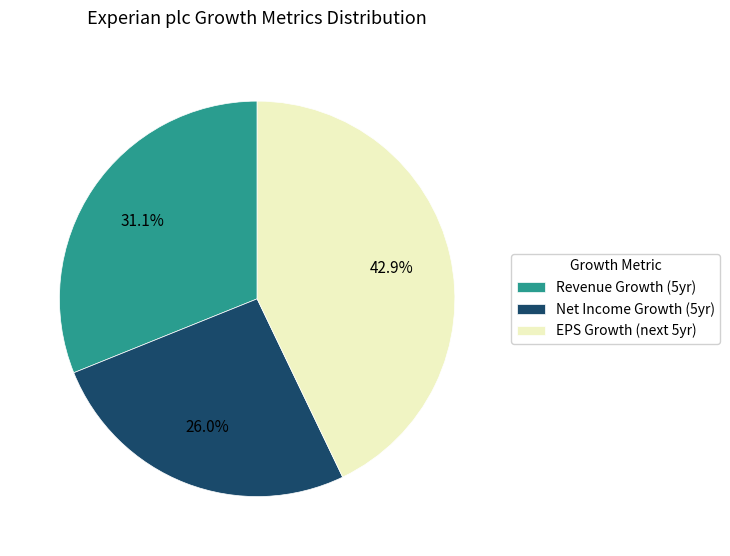

Which has a higher value, Net Income Growth (5yr) or Revenue Growth (5yr)?

Revenue Growth (5yr)